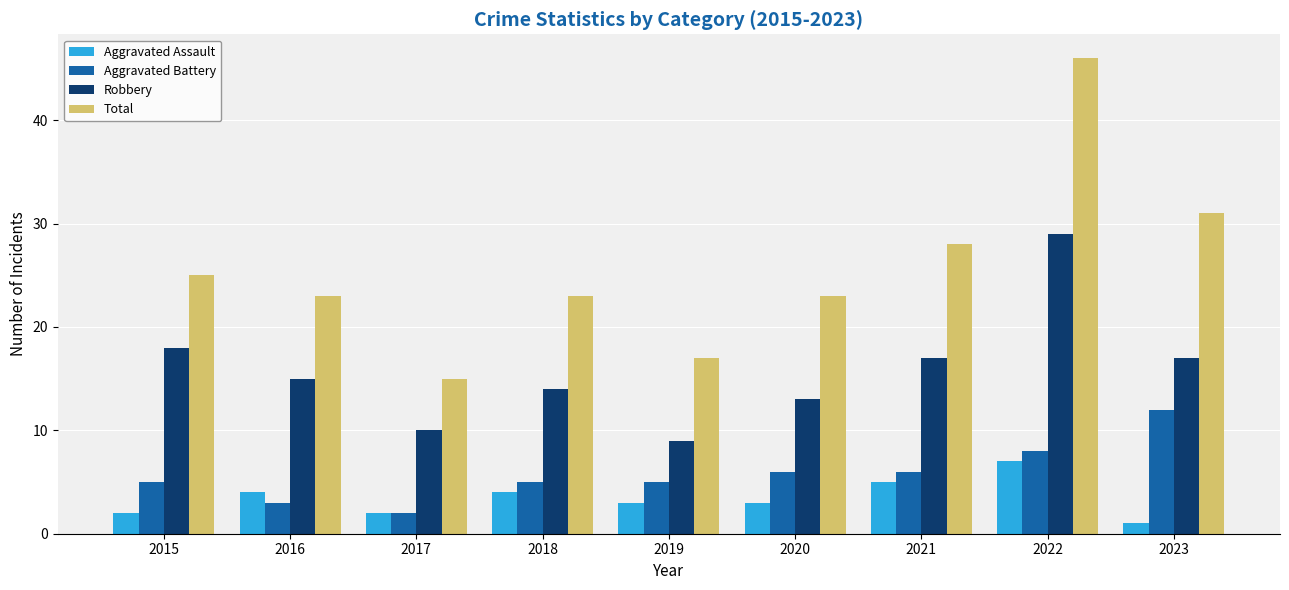

Are the bars horizontal?

No